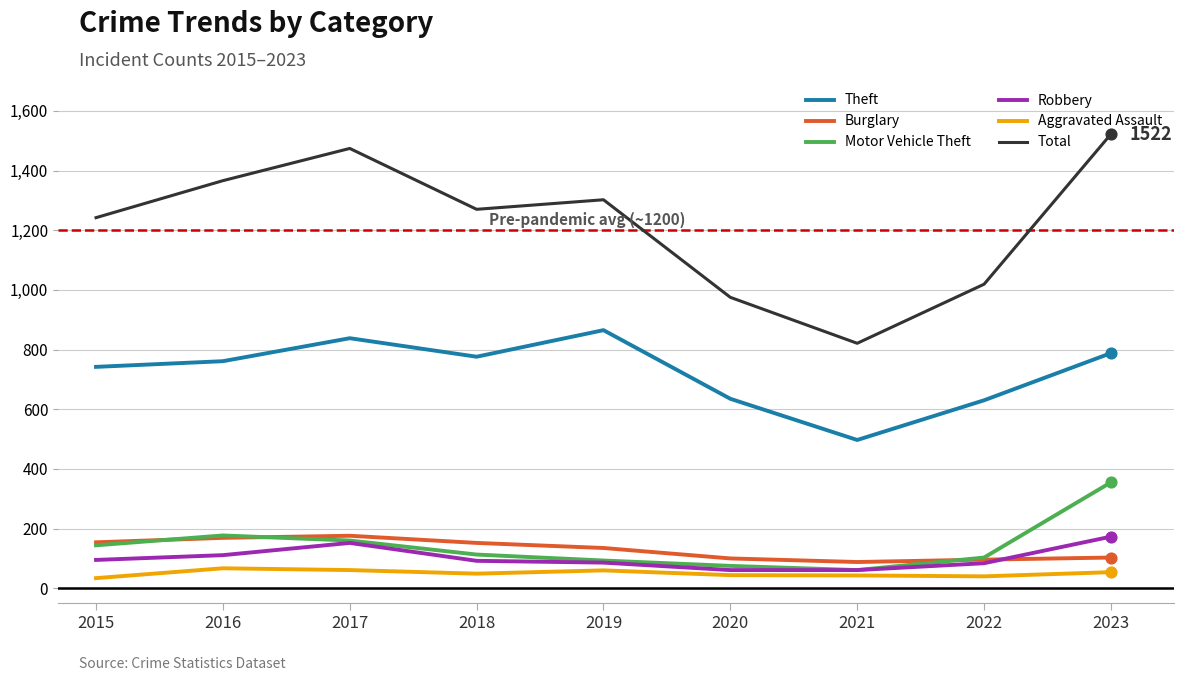

What is the difference between the highest and lowest values at 2021?

778